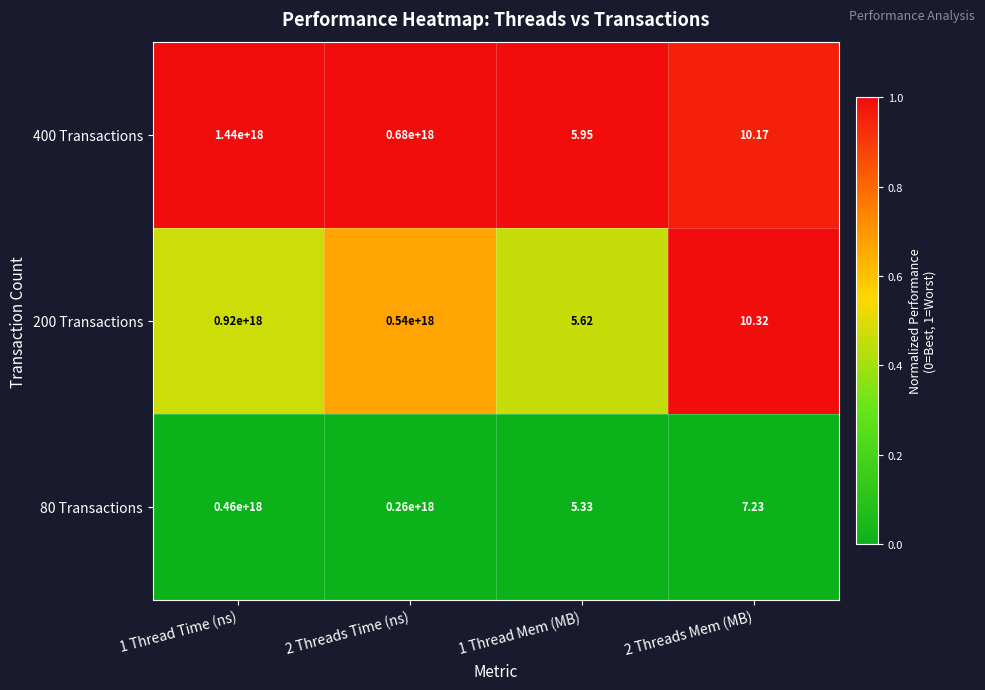

Is the value of 80 Transactions at 1 Thread Time (ns) greater than the value of 400 Transactions at 1 Thread Time (ns)?

No